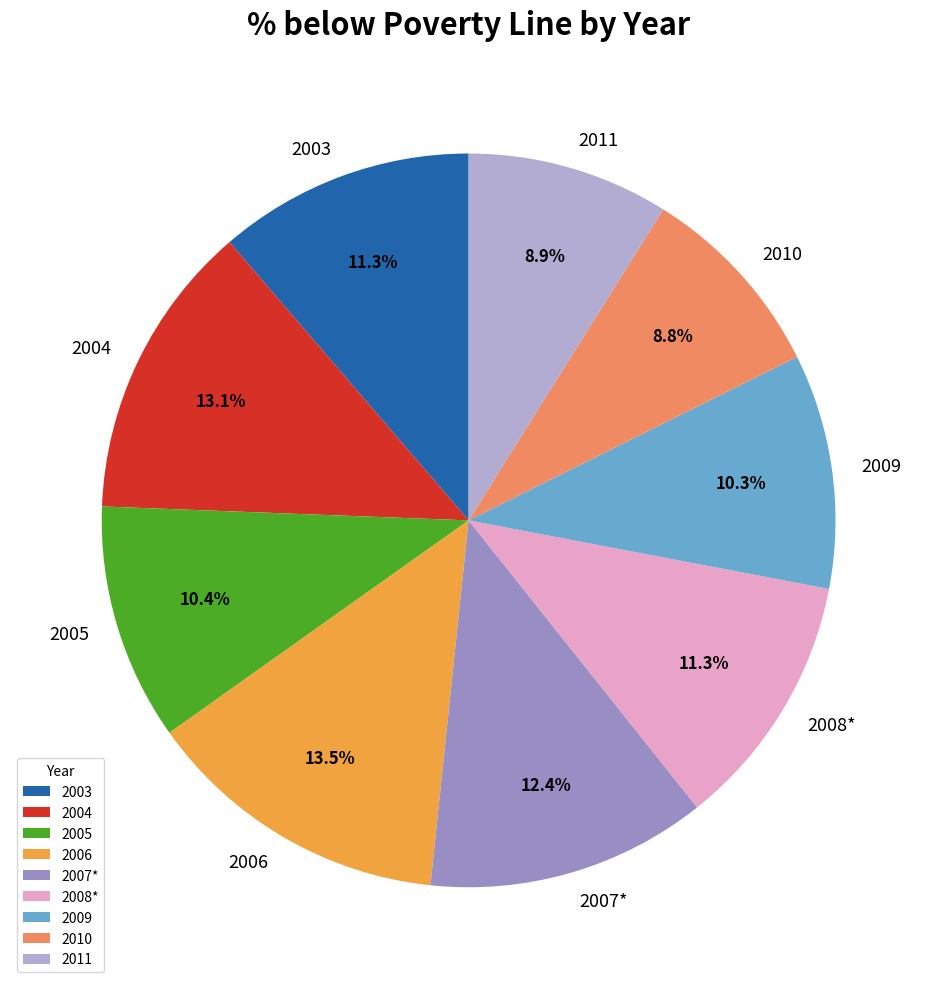

Is it true that 2010 is 3% of the pie?

False